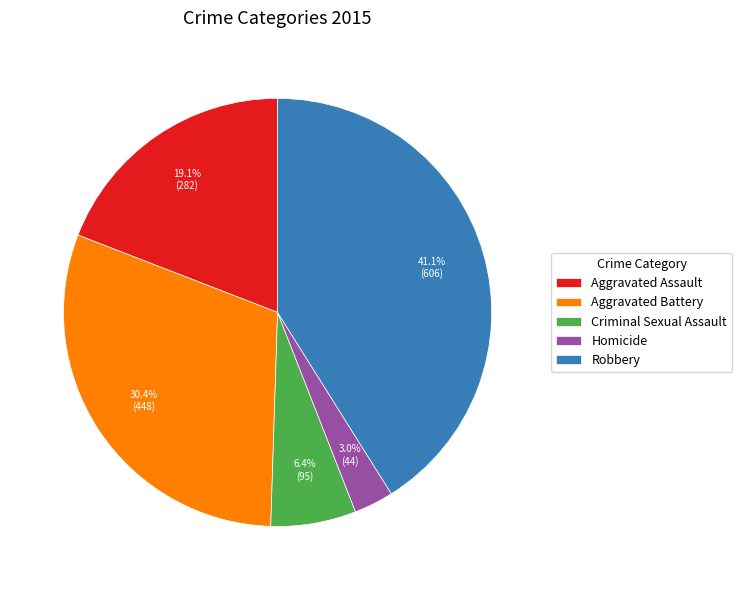

True or false: Robbery accounts for 31% of the total.

False